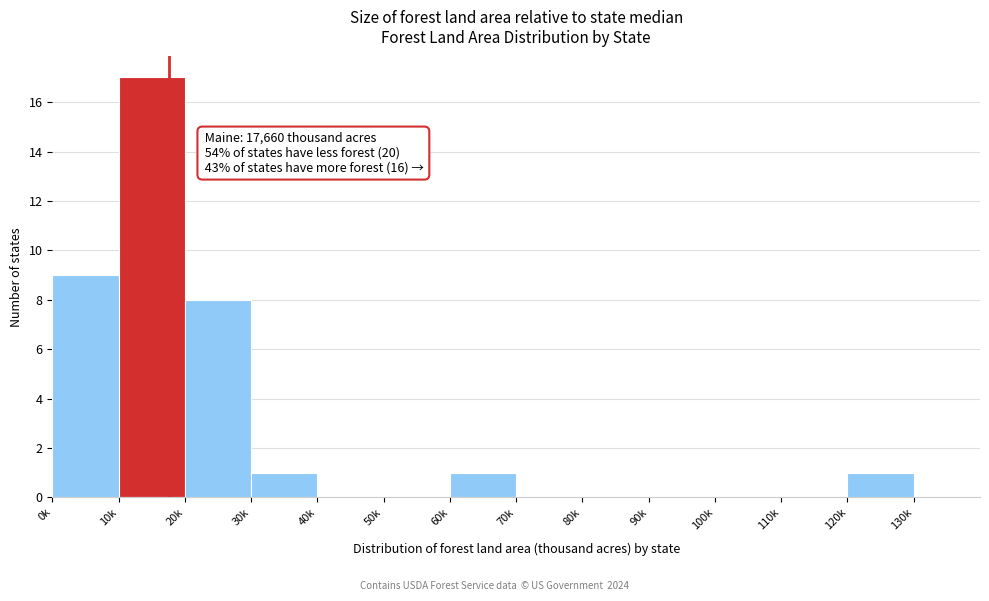

Reading right to left, transcribe all the data shown in this chart.

130k=0	120k=1	110k=0	100k=0	90k=0	80k=0	70k=0	60k=1	50k=0	40k=0	30k=1	20k=8	10k=17	0k=9